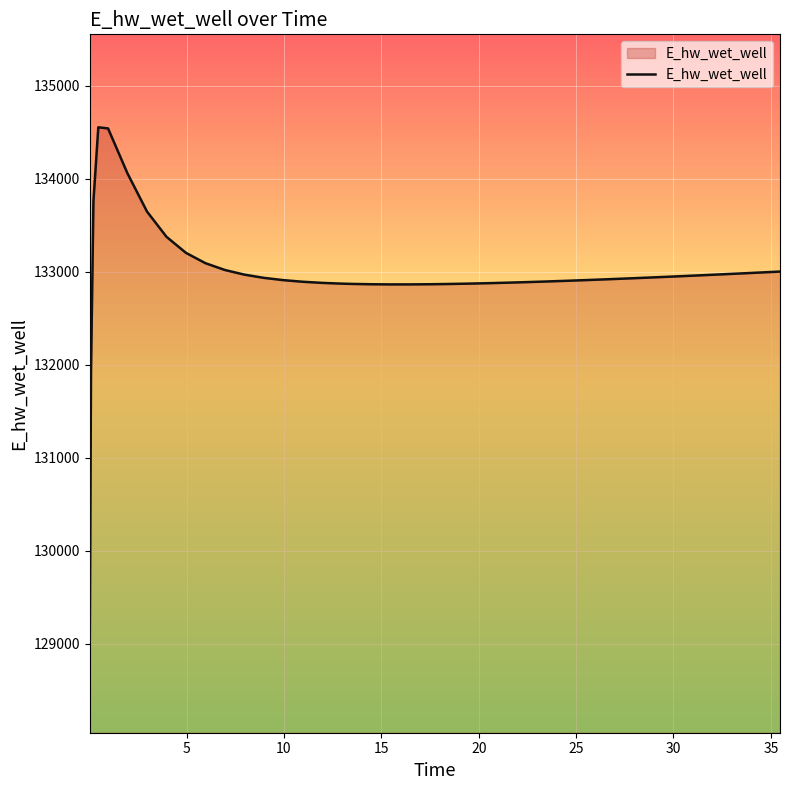

What is the difference between the maximum and minimum values?

5511.8